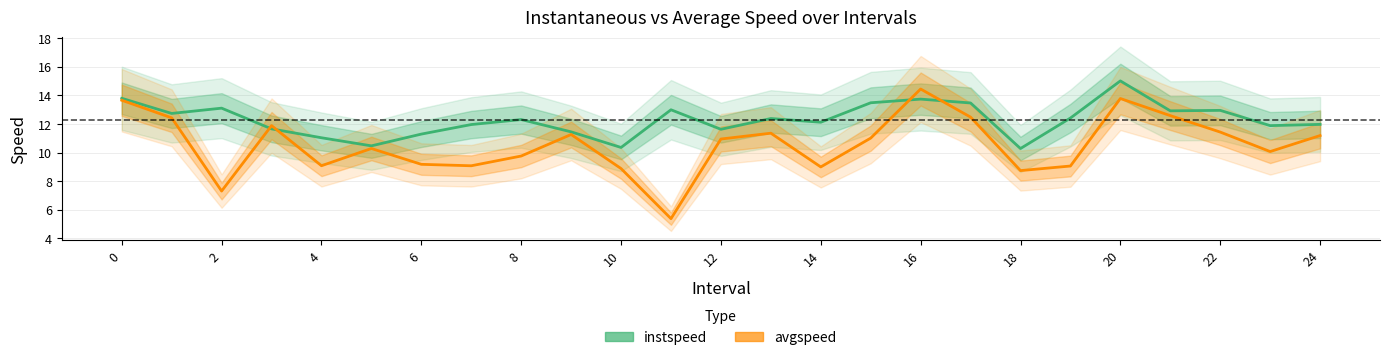

Reading right to left, what are all the values shown in this chart?

instspeed: 12.0	11.9	13.0	12.9	15.0	12.4	10.3	13.5	13.7	13.5	12.1	12.4	11.6	13.0	10.4	11.5	12.3	12.0	11.3	10.5	11.0	11.7	13.1	12.7	13.8
avgspeed: 11.2	10.1	11.4	12.6	13.8	9.1	8.7	12.5	14.4	11.0	9.0	11.4	10.9	5.4	8.9	11.3	9.8	9.1	9.2	10.3	9.1	11.9	7.3	12.4	13.7